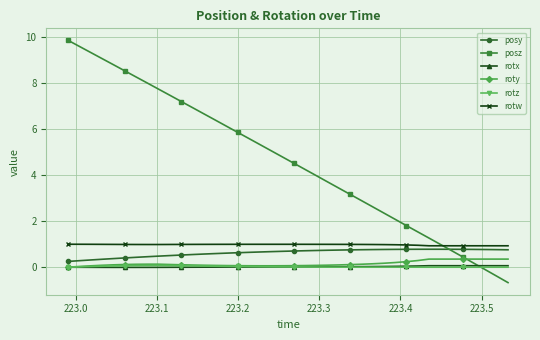

Which series has the largest range (max minus min)?

posz